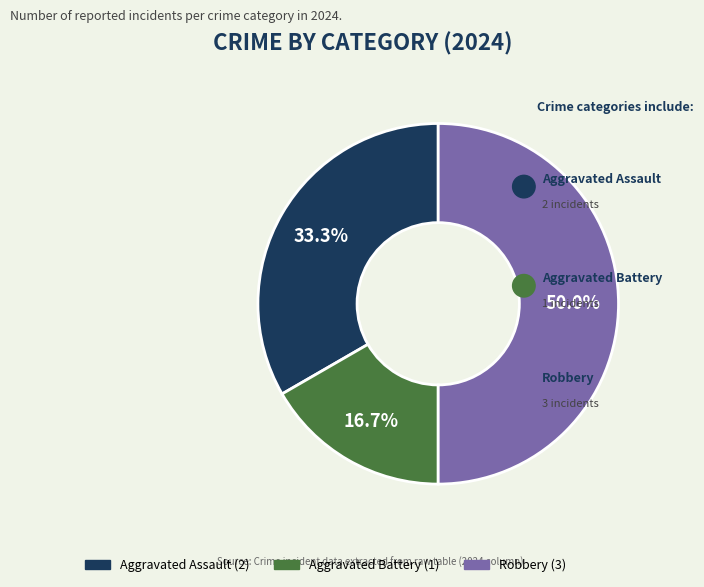

Is Robbery the majority of the pie?

No